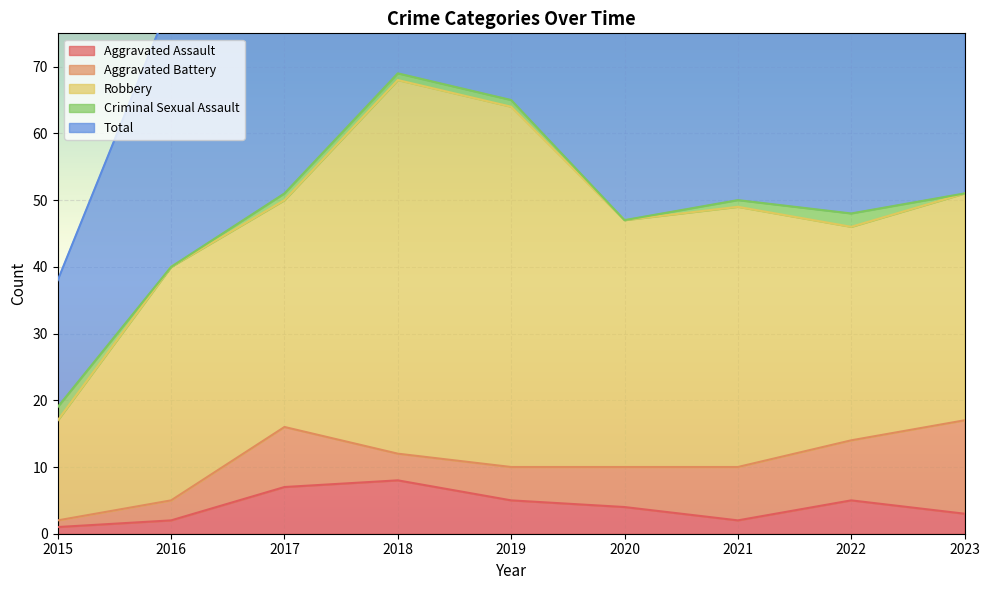

Is the value of Aggravated Assault at 2015 greater than the value of Robbery at 2017?

No